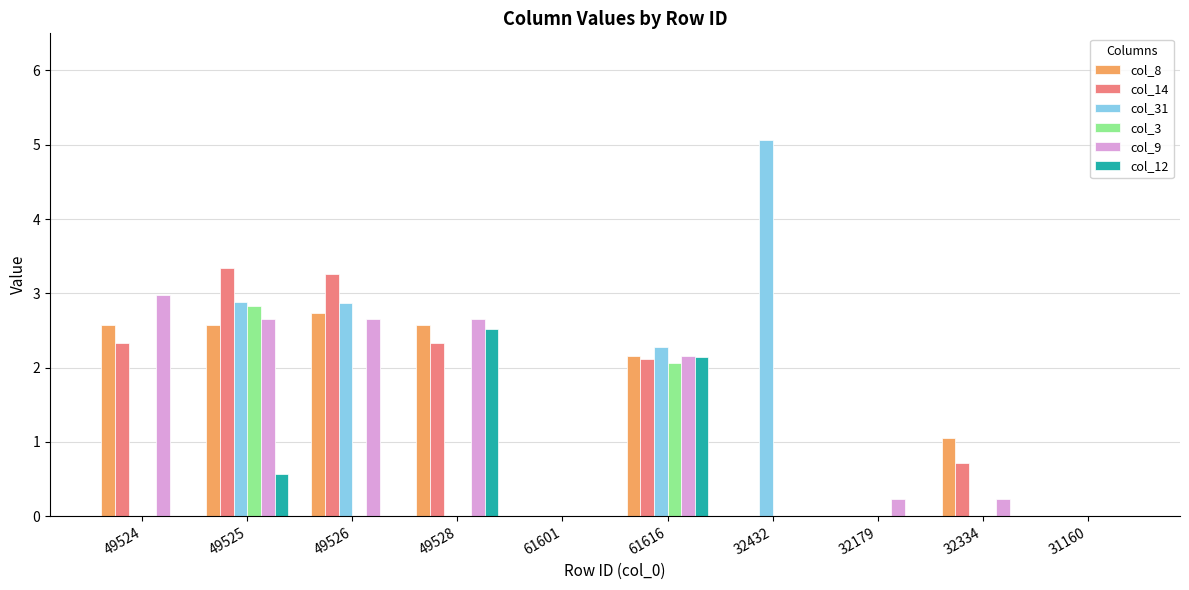

What is the approximate value of col_31 at 49526?

2.9